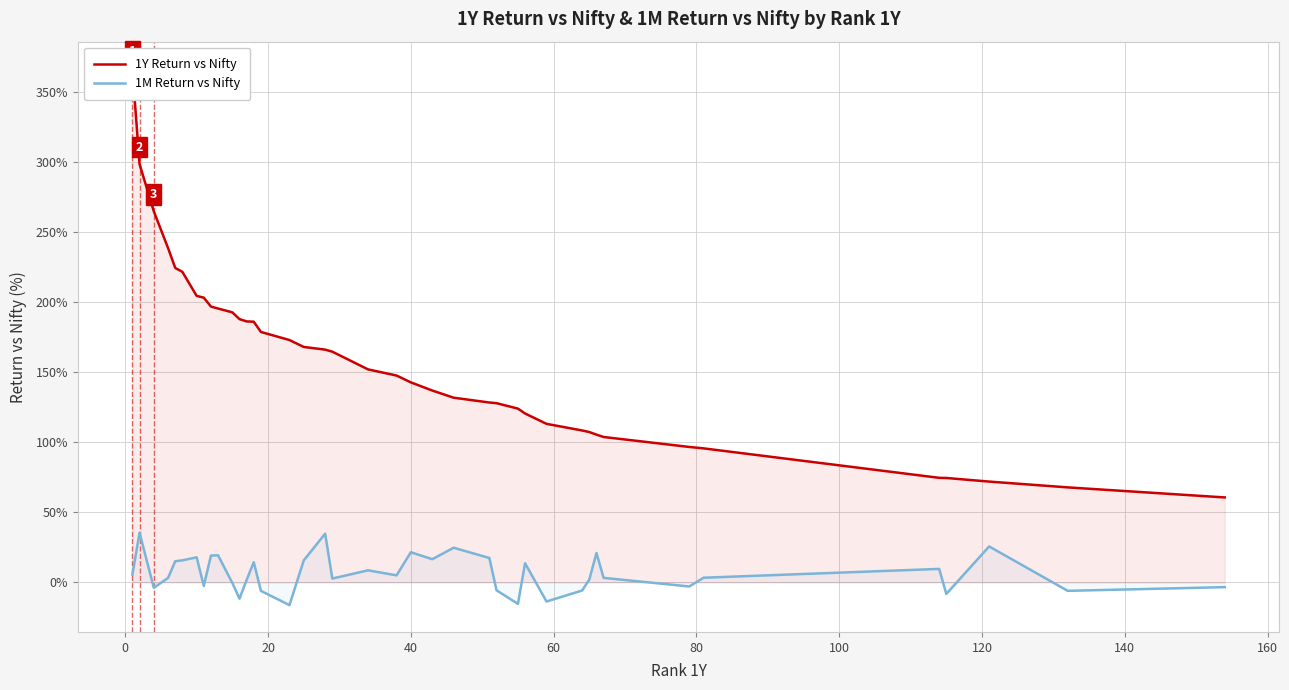

What is the highest value of the 1M Return vs Nifty series?

35.4